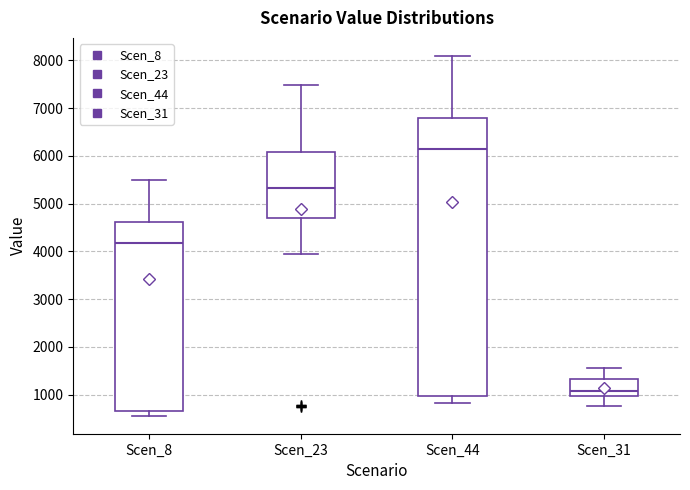

Reading left to right, transcribe this box plot: for each box, give where its median line is, the range the box spans, and where its two whiskers end, as read against the y-axis. The values are not printed on the chart, so give them approximately, as read against the axis.

Scen_8: median 4200, box 700 to 4600, whiskers 600 to 5500
Scen_23: median 5300, box 4700 to 6100, whiskers 3900 to 7500
Scen_44: median 6100, box 1000 to 6800, whiskers 800 to 8100
Scen_31: median 1100, box 1000 to 1300, whiskers 800 to 1600